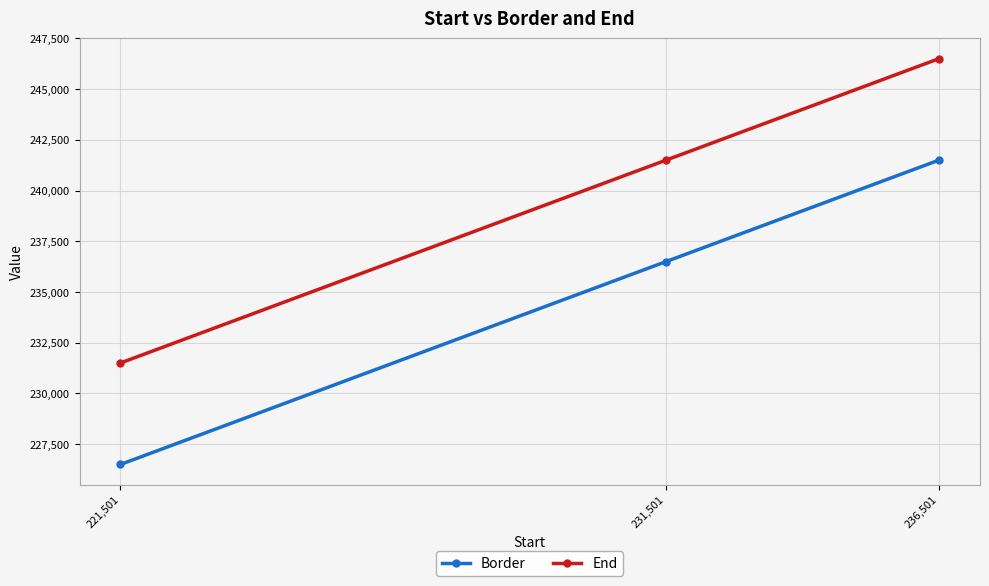

Does the chart display data point markers on the line(s)?

Yes